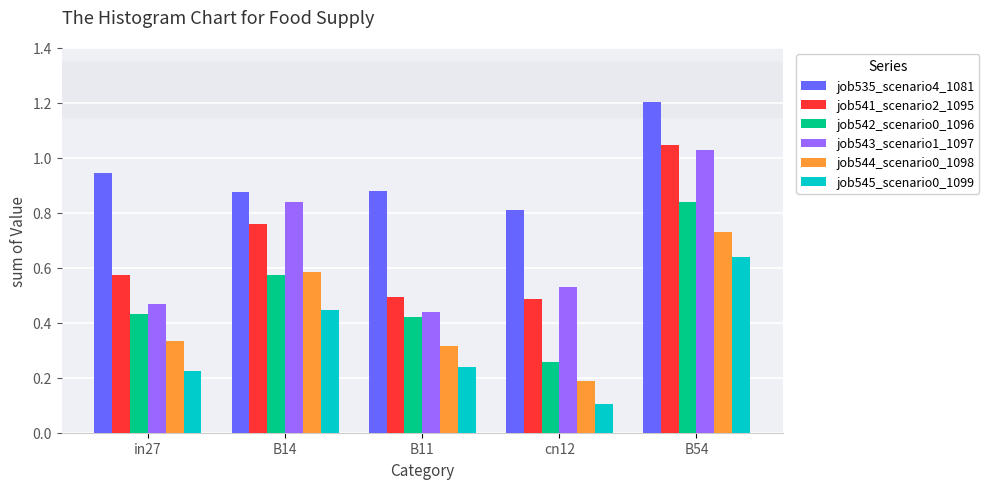

What is the total value across all series at cn12?

2.4